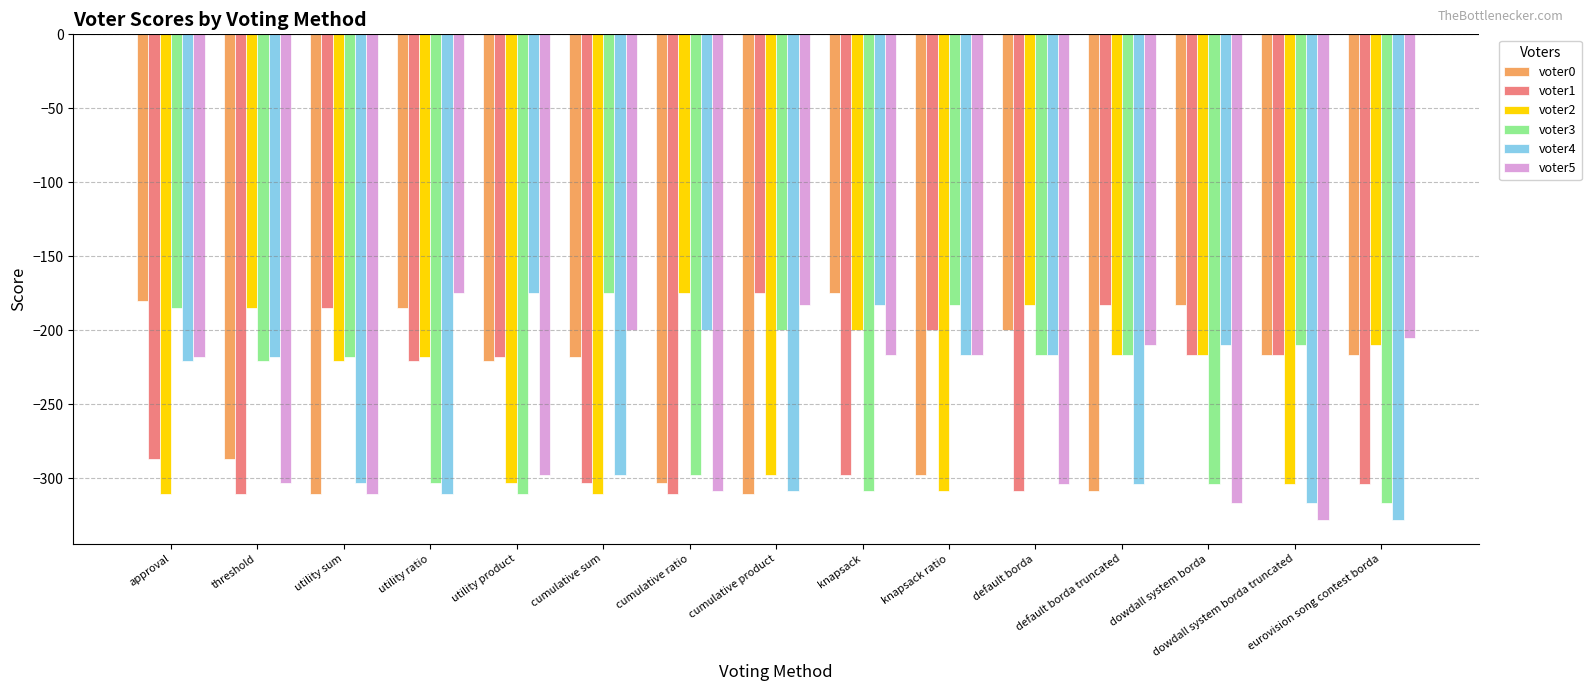

How many categories are shown in the chart?

15